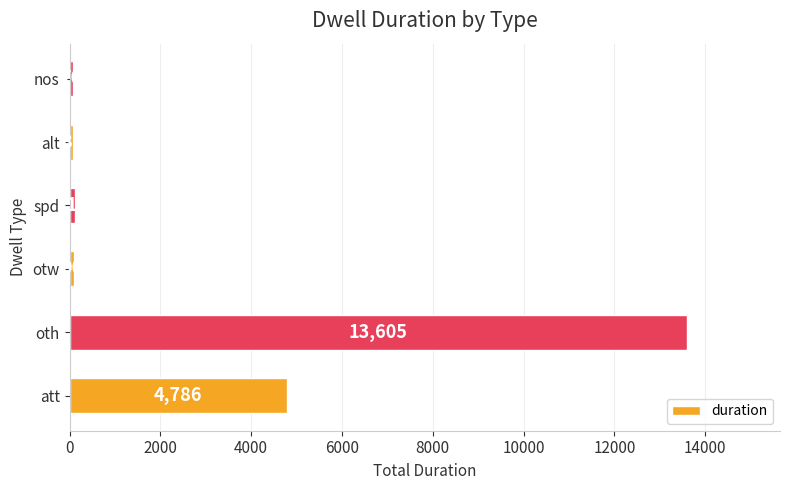

Reading bottom to top, extract all data points from this chart.

att=4786	oth=13605	otw=90	spd=110	alt=81	nos=70